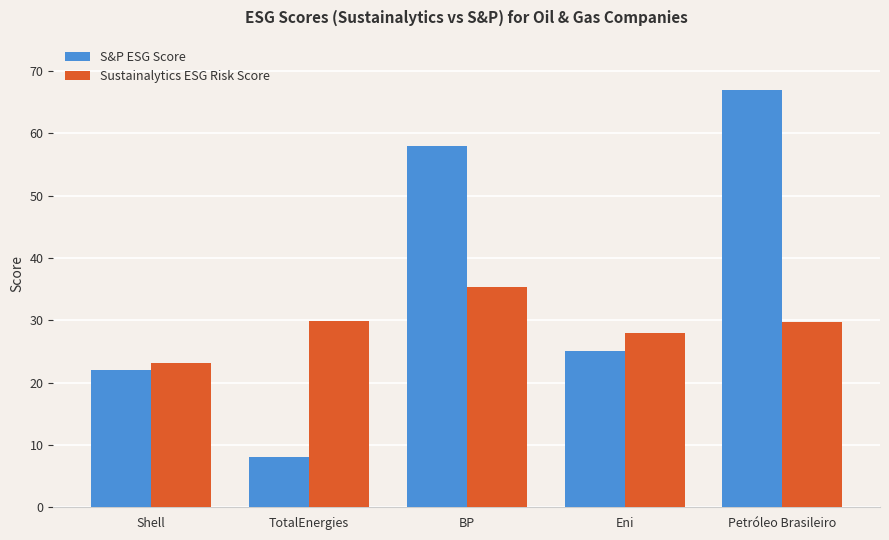

Is it true that S&P ESG Score equals 95.7 at BP?

False